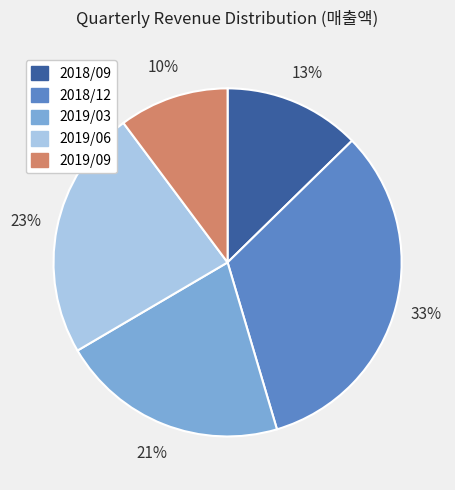

To the nearest percent, what is the average slice percentage?

20%